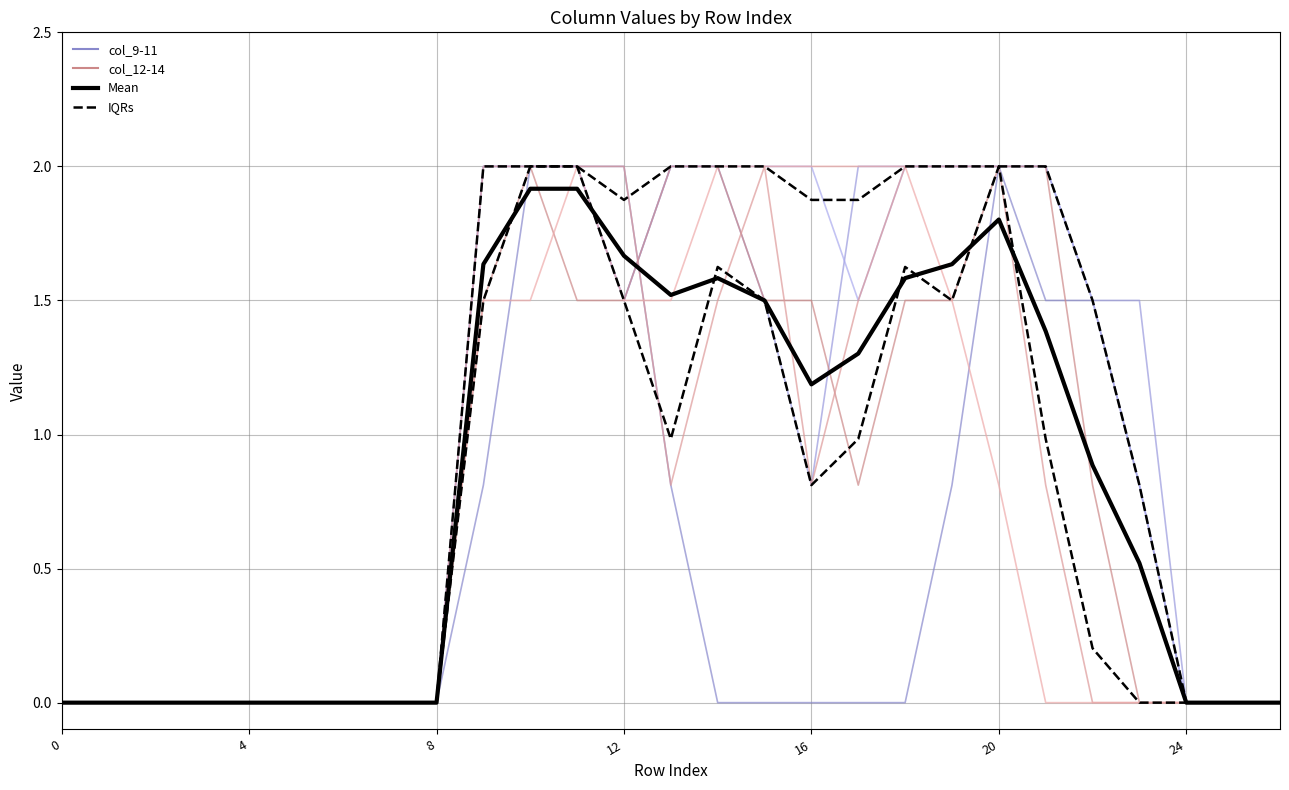

At which category is the sum across all series the highest?

10